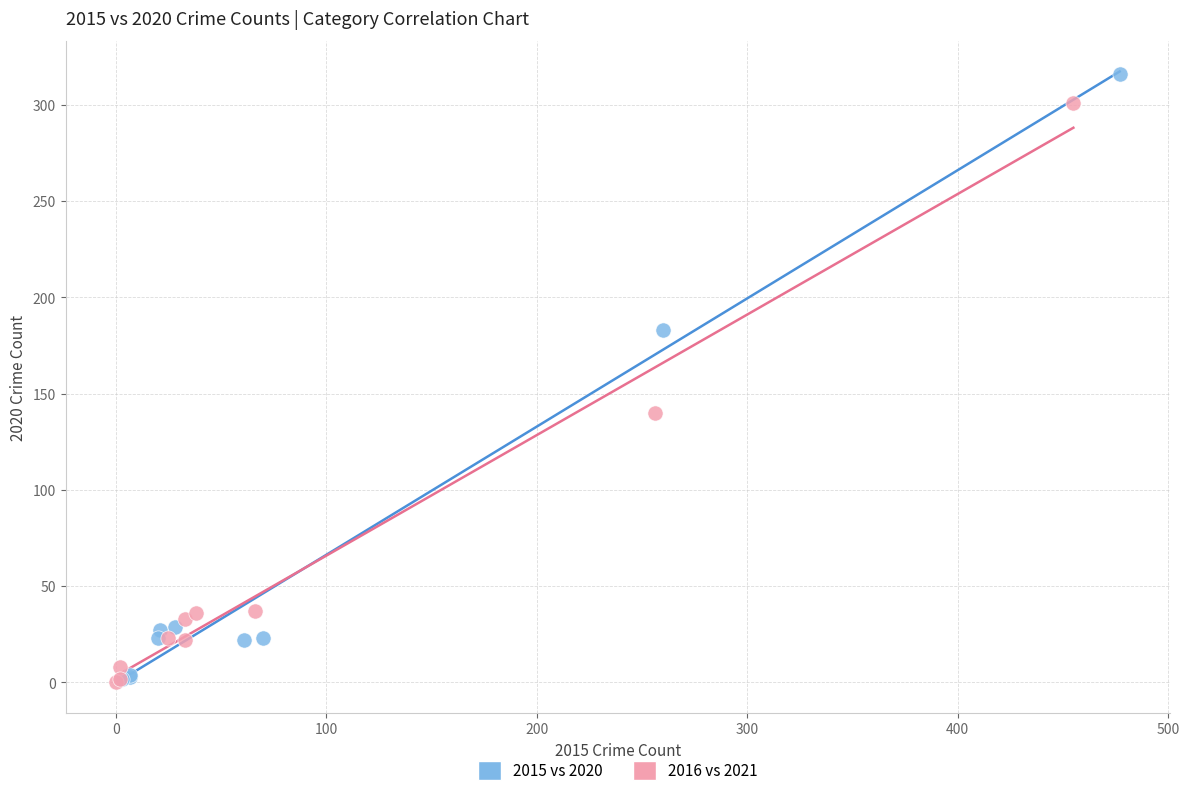

Which series has the largest Y range (max minus min)?

2015 vs 2020